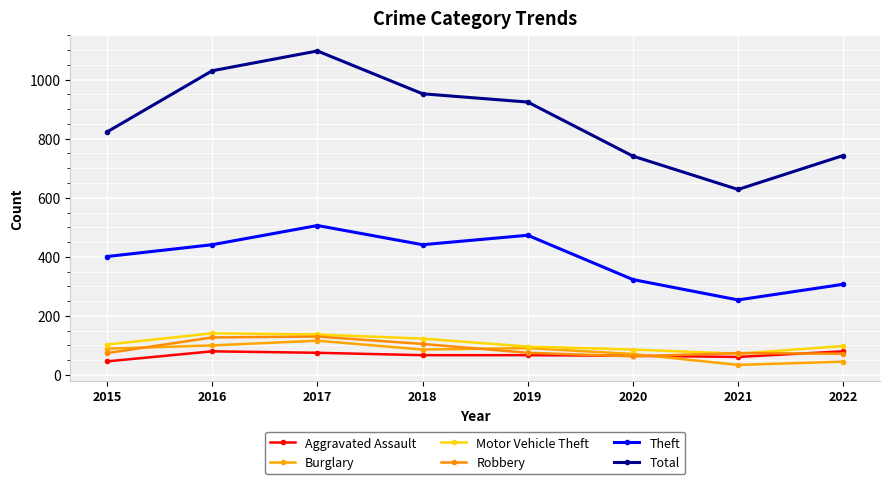

Does the chart display data point markers on the line(s)?

Yes